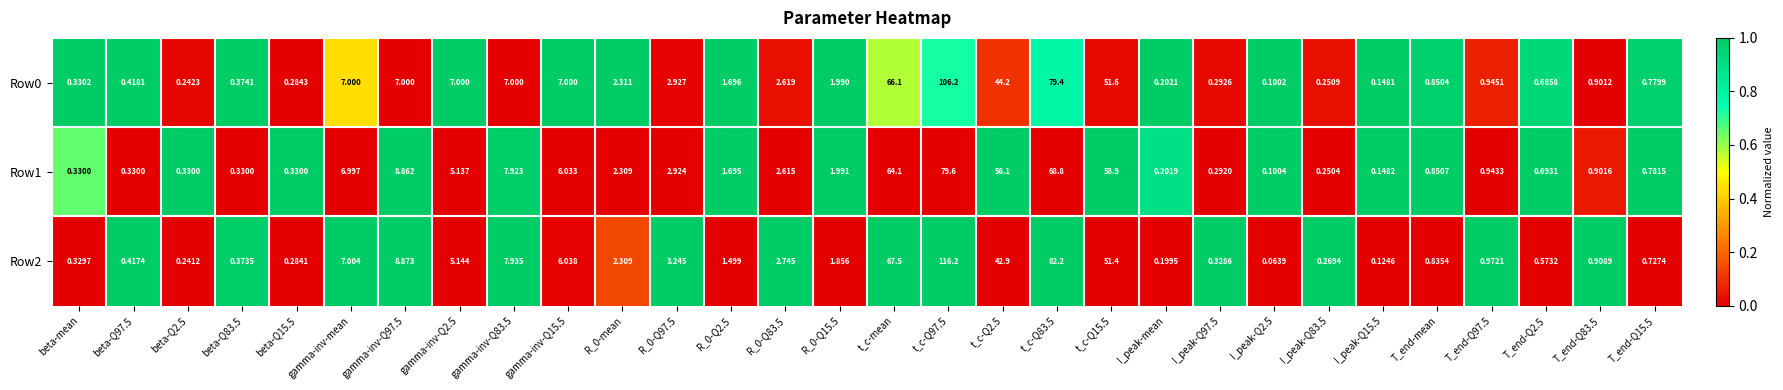

Where does the Row0 series first go above 1?

gamma-inv-mean